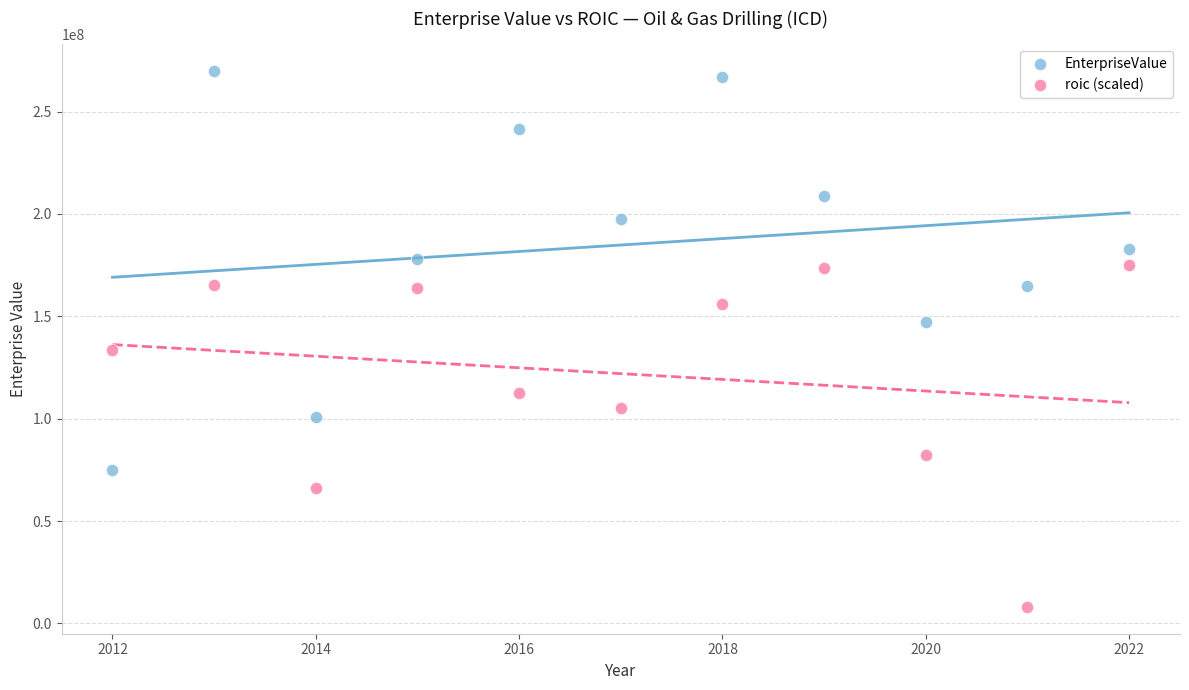

Which series contains the highest Y value?

EnterpriseValue